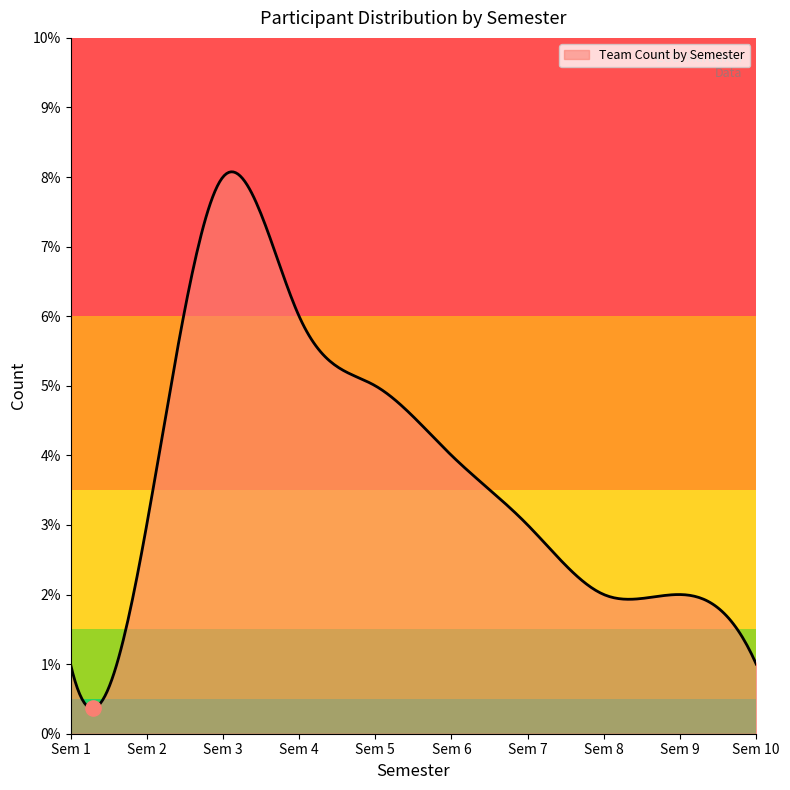

What is the smallest value displayed?

0.4